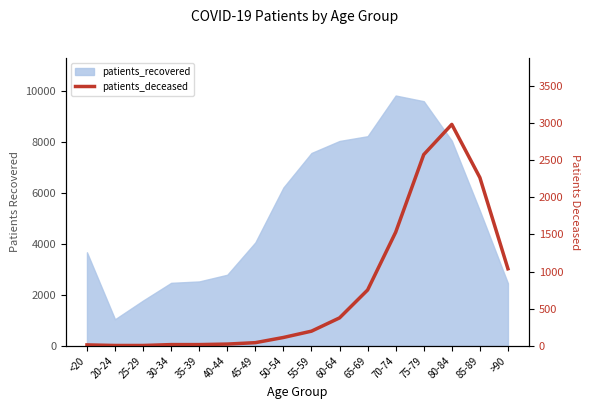

Where is the data nearest to the value 1493?

70-74